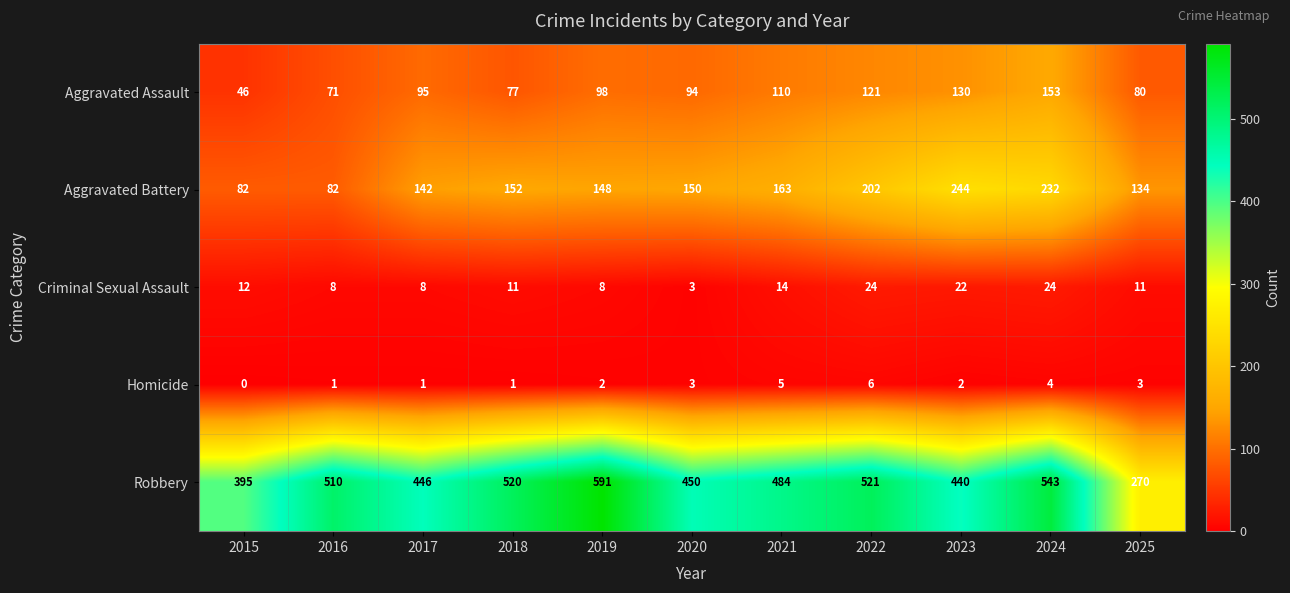

Which series changed the most between 2019 and 2022?

Robbery